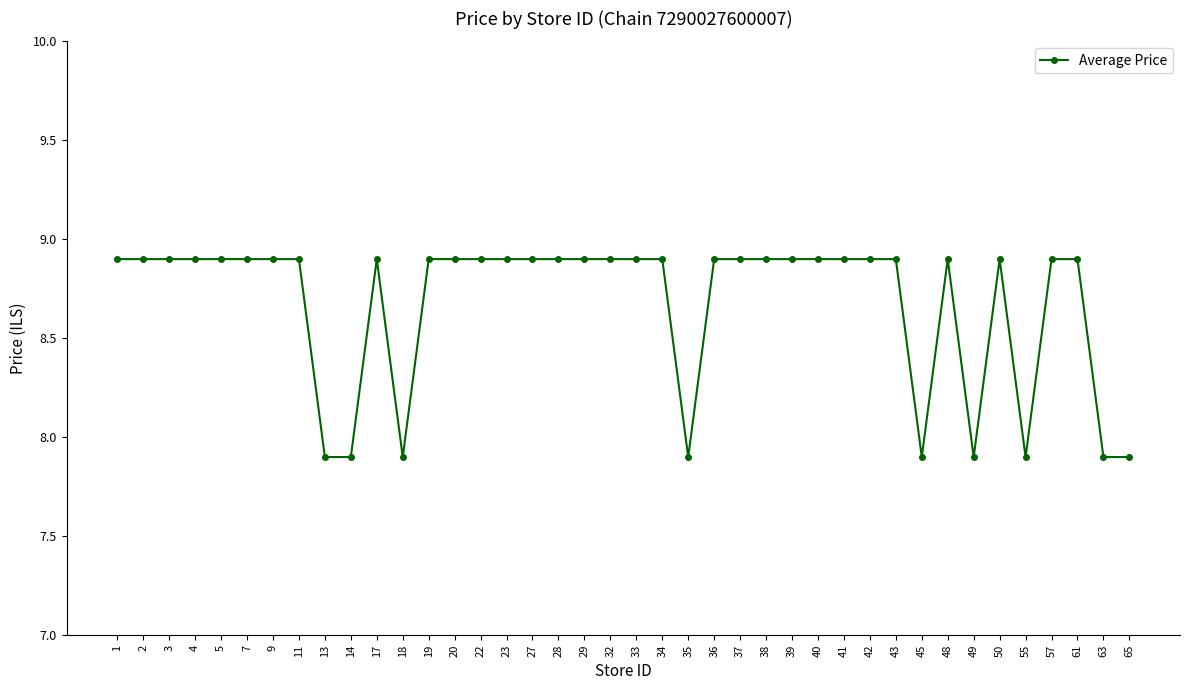

Reading left to right, list all the values displayed in this chart.

1=8.9	2=8.9	3=8.9	4=8.9	5=8.9	7=8.9	9=8.9	11=8.9	13=7.9	14=7.9	17=8.9	18=7.9	19=8.9	20=8.9	22=8.9	23=8.9	27=8.9	28=8.9	29=8.9	32=8.9	33=8.9	34=8.9	35=7.9	36=8.9	37=8.9	38=8.9	39=8.9	40=8.9	41=8.9	42=8.9	43=8.9	45=7.9	48=8.9	49=7.9	50=8.9	55=7.9	57=8.9	61=8.9	63=7.9	65=7.9